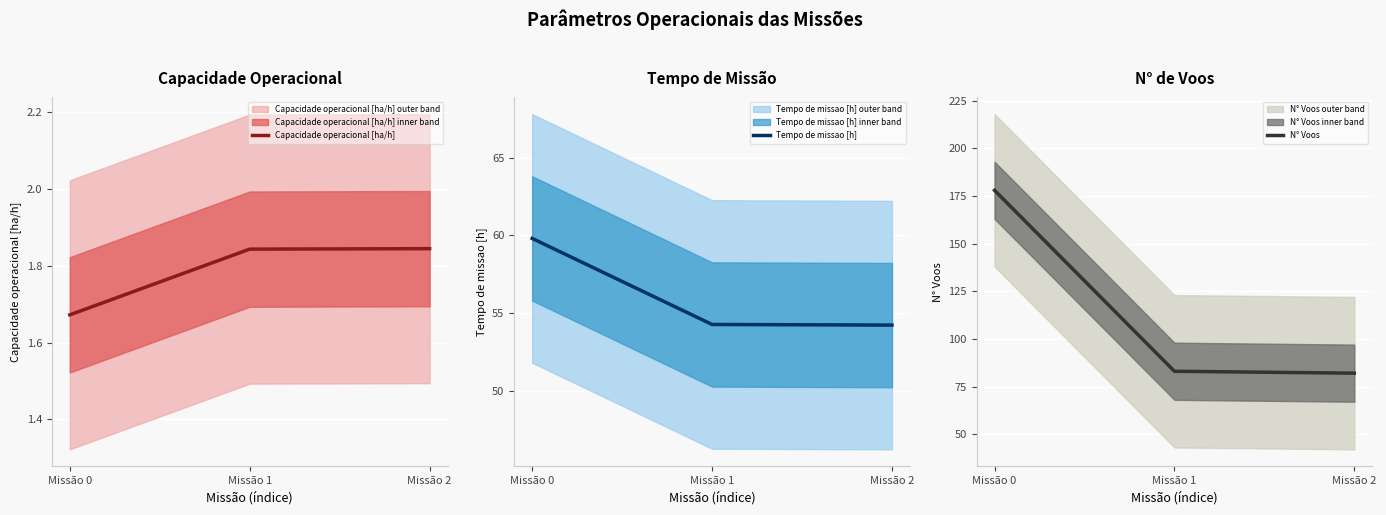

Which has a higher value, Missão 2 or Missão 0?

Missão 2